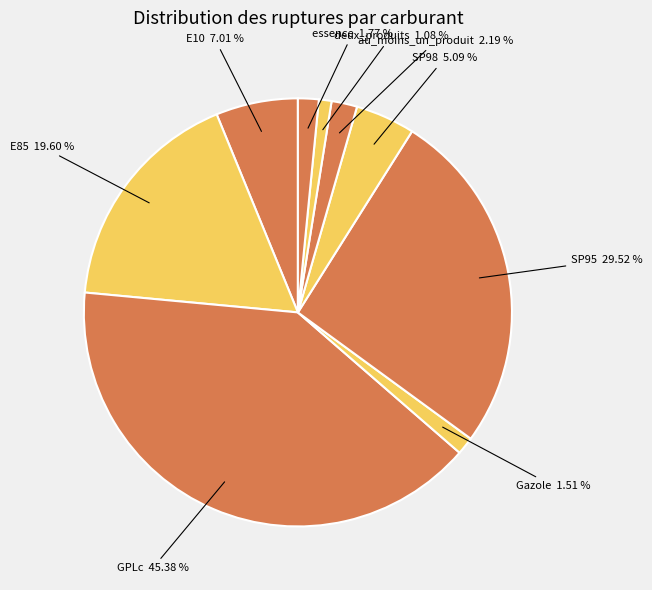

Does any single category account for the majority?

No